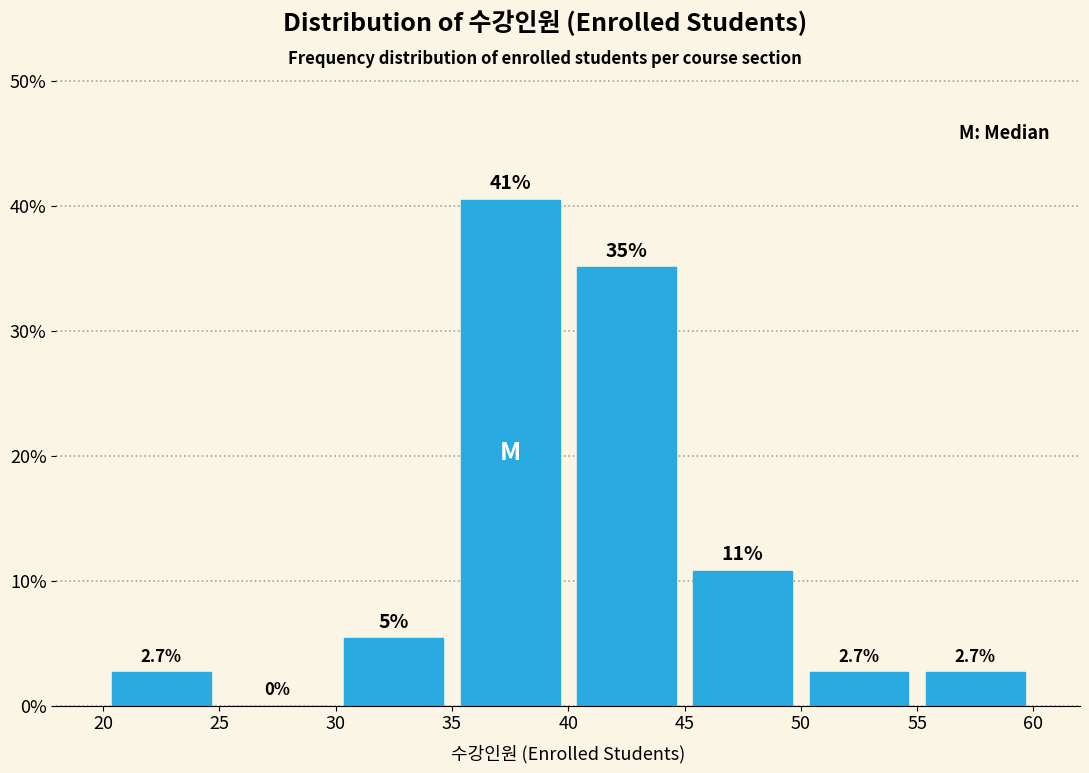

Over which range of the x-axis is the bar tallest?

35 to 40